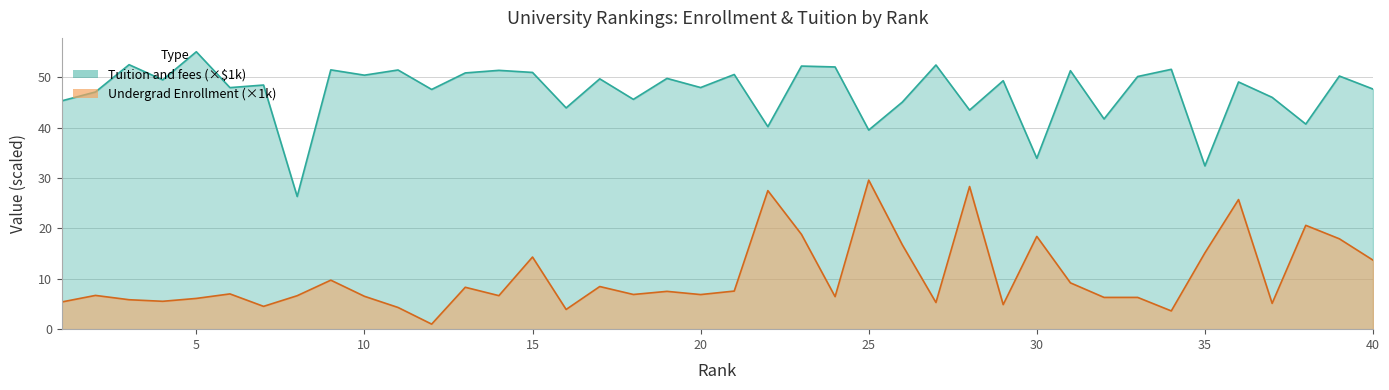

Count the number of data series in this chart.

2